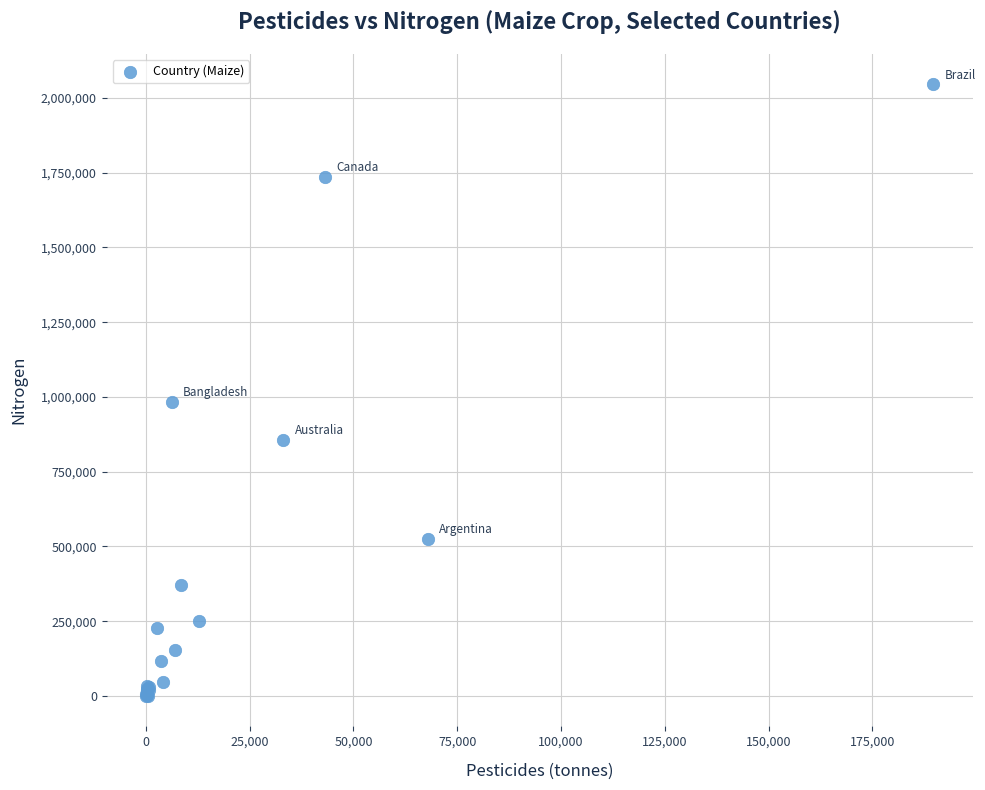

What Y value in the scatter plot is closest to 1022623?

983837.0